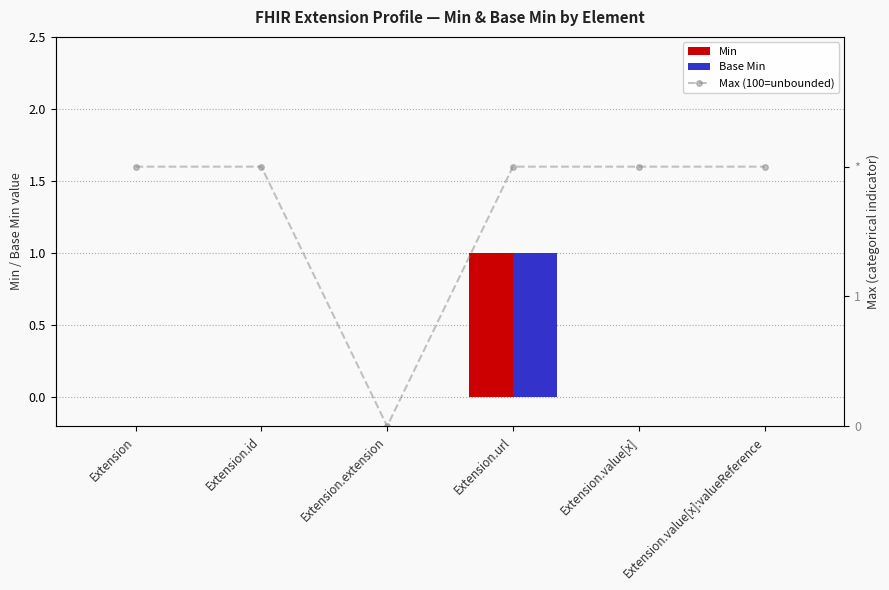

What are all the series names shown in the legend?

Min, Base Min, Max (100=unbounded)